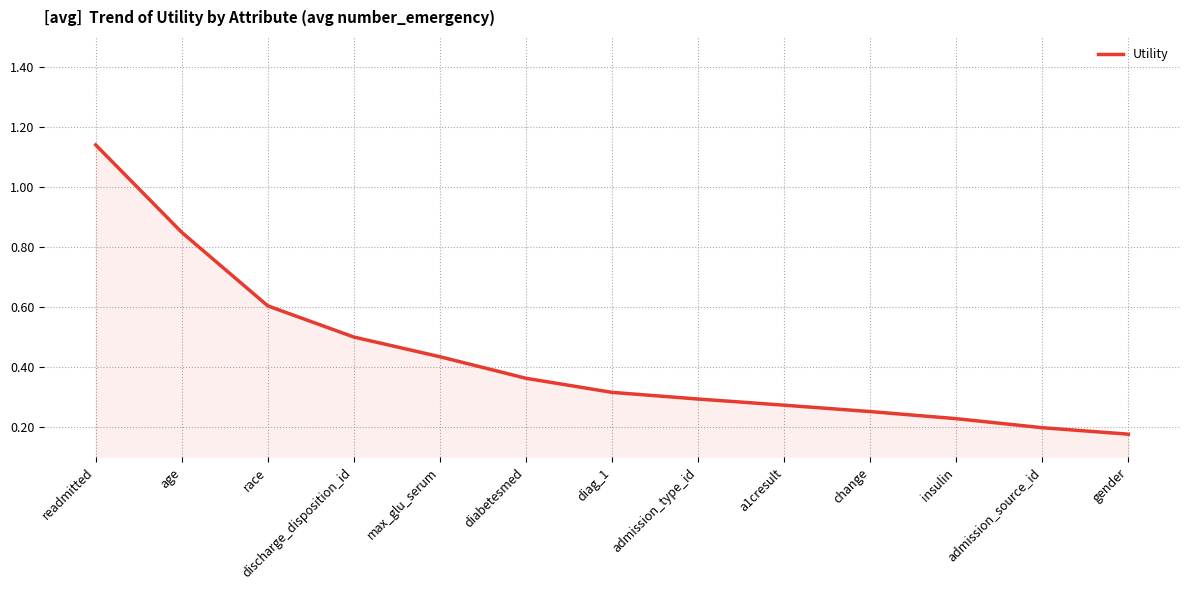

Rank the categories by value from highest to lowest.

readmitted, age, race, discharge_disposition_id, max_glu_serum, diabetesmed, diag_1, admission_type_id, a1cresult, change, insulin, admission_source_id, gender